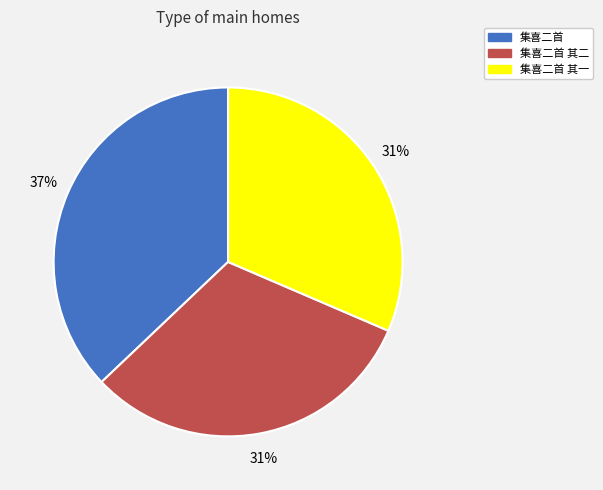

What is the ratio of the value at 集喜二首 其二 to the value at 集喜二首 其一?

1.0